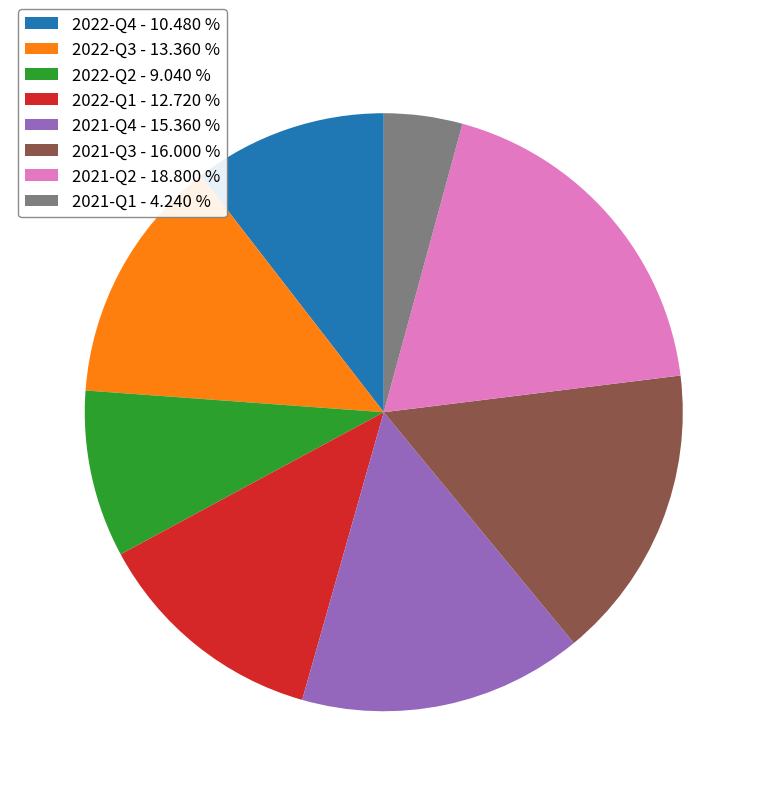

What is the smallest slice in the pie chart?

2021-Q1